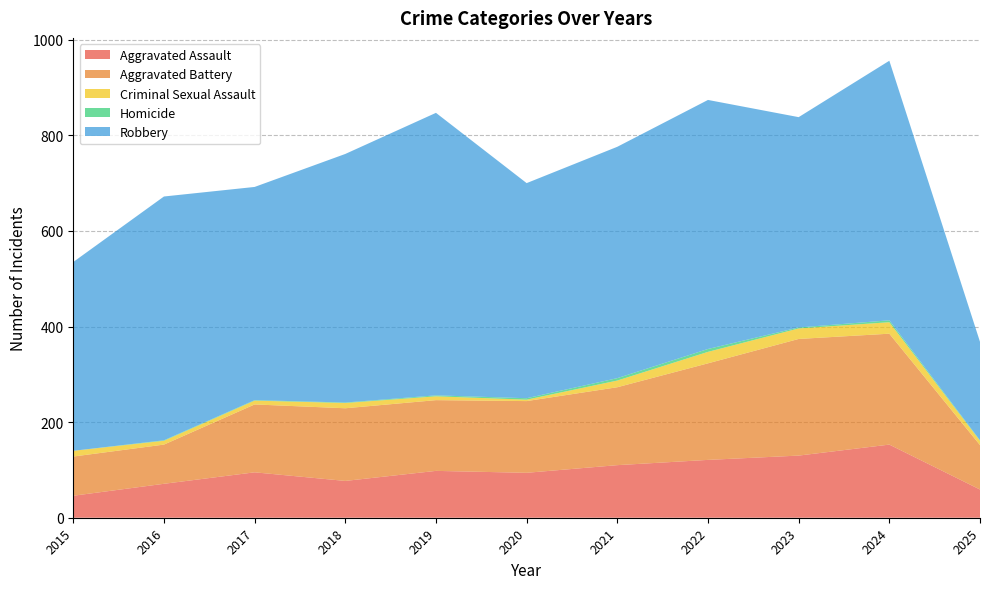

Reading left to right, extract all data points from this chart.

Aggravated Assault: 2015=46	2016=71	2017=95	2018=77	2019=98	2020=94	2021=110	2022=121	2023=130	2024=153	2025=59
Aggravated Battery: 2015=82	2016=82	2017=142	2018=152	2019=148	2020=150	2021=163	2022=202	2023=244	2024=232	2025=93
Criminal Sexual Assault: 2015=12	2016=8	2017=8	2018=11	2019=8	2020=3	2021=14	2022=24	2023=22	2024=24	2025=9
Homicide: 2015=0	2016=1	2017=1	2018=1	2019=2	2020=3	2021=5	2022=6	2023=2	2024=4	2025=1
Robbery: 2015=395	2016=510	2017=446	2018=520	2019=591	2020=450	2021=484	2022=521	2023=440	2024=543	2025=206